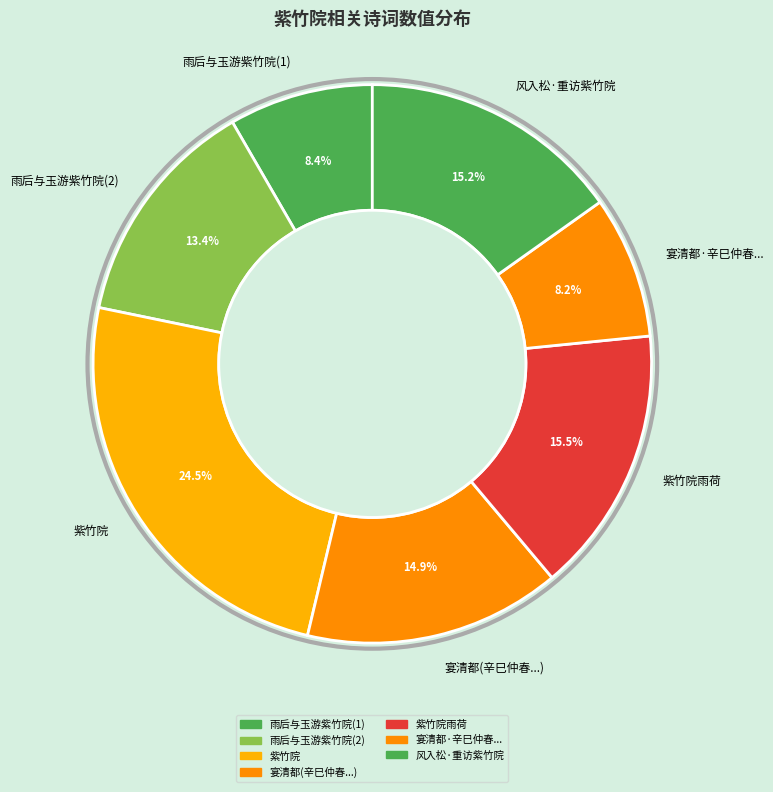

Which category has the biggest portion of the pie?

紫竹院